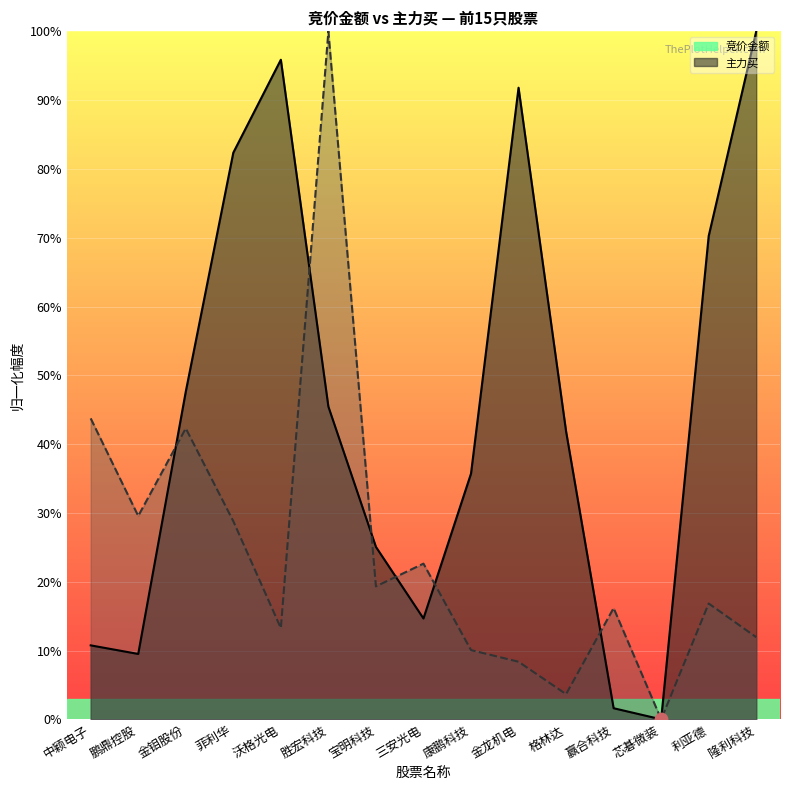

Which series has the largest total across all categories?

竞价金额